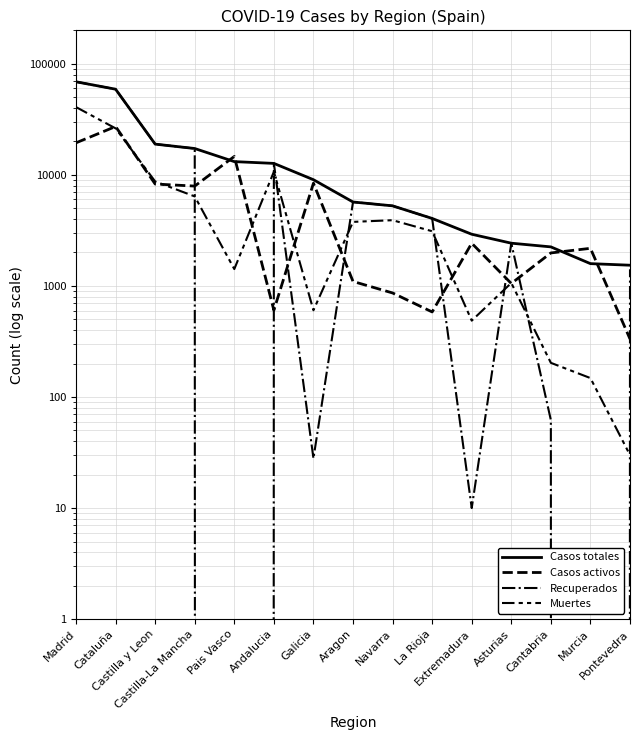

Is the value of Recuperados at Cataluña greater than the value of Casos totales at Castilla-La Mancha?

Yes